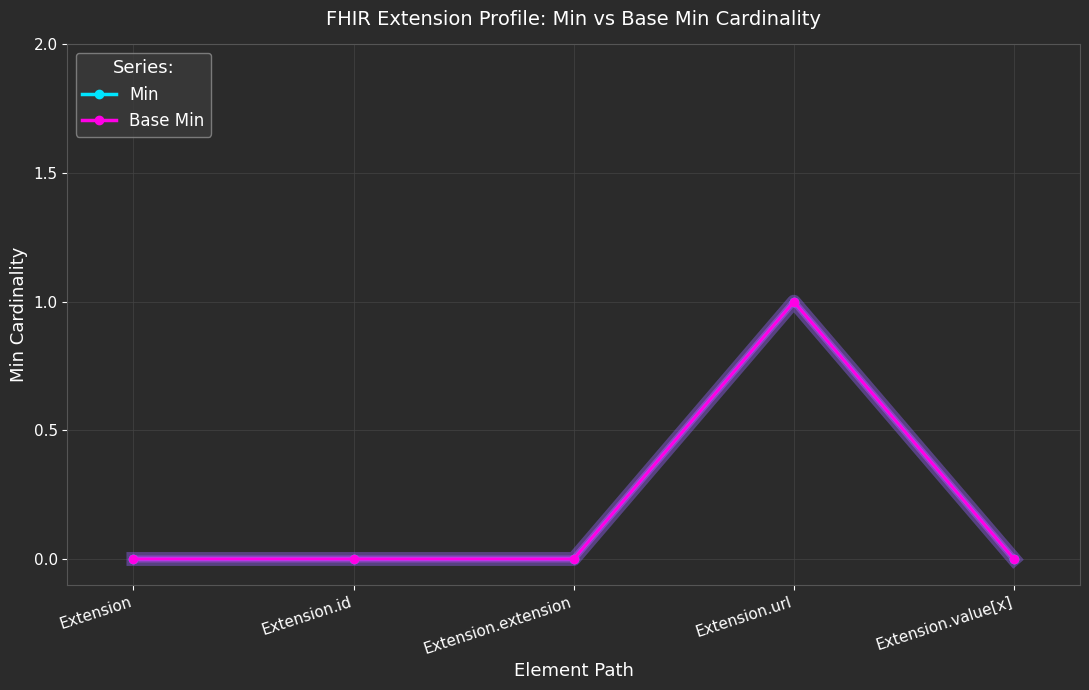

Reading left to right, list all the values displayed in this chart.

Min: 0	0	0	1	0
Base Min: 0	0	0	1	0